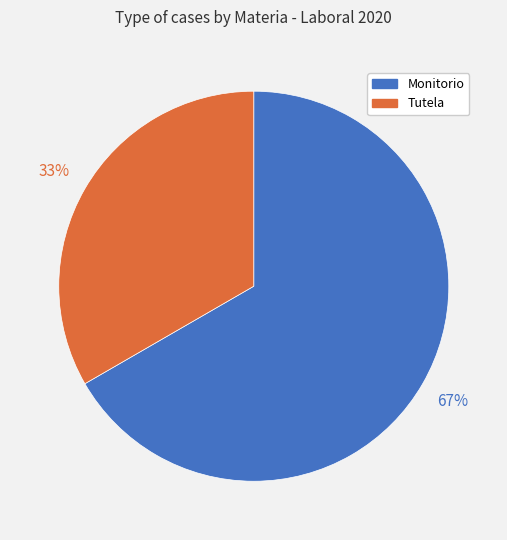

To the nearest percent, what is the average slice percentage?

50%